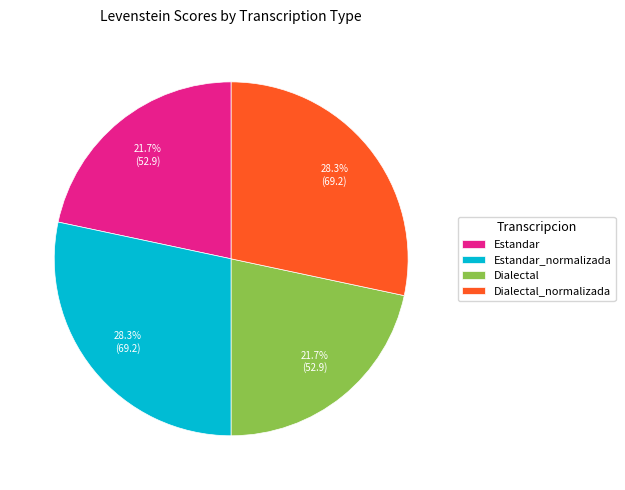

Between Dialectal_normalizada and Estandar, which is larger?

Dialectal_normalizada